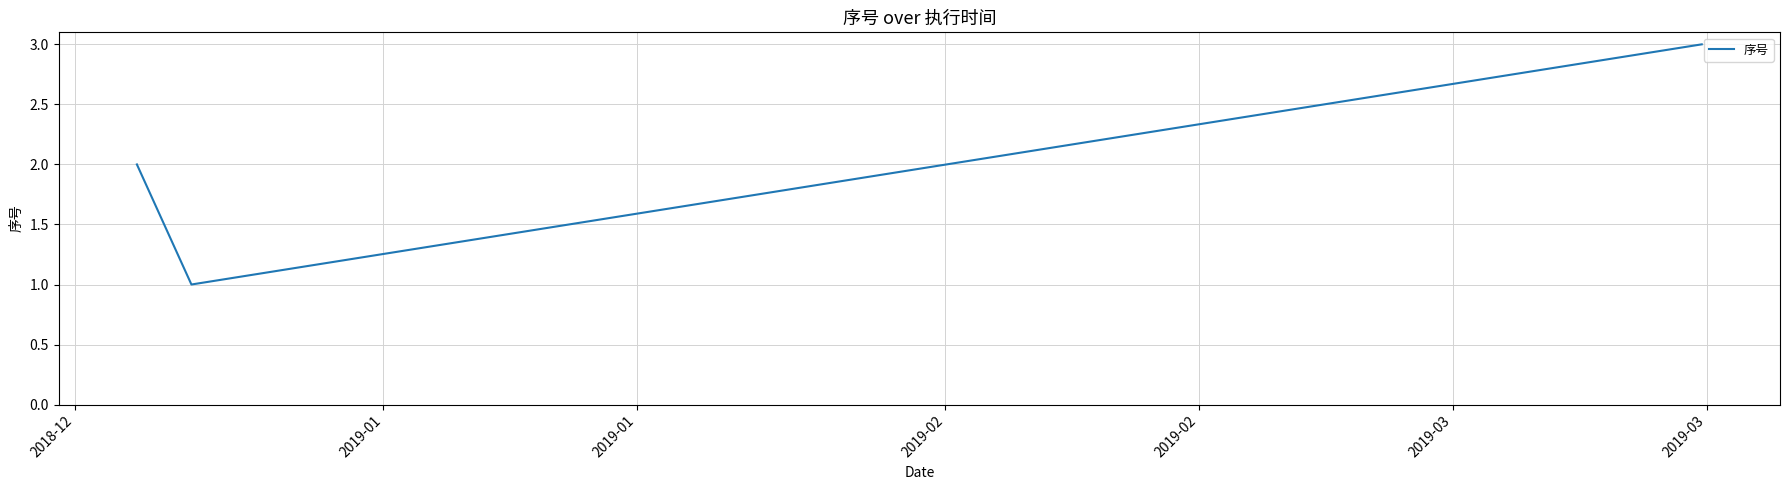

Does the chart display data point markers on the line(s)?

No